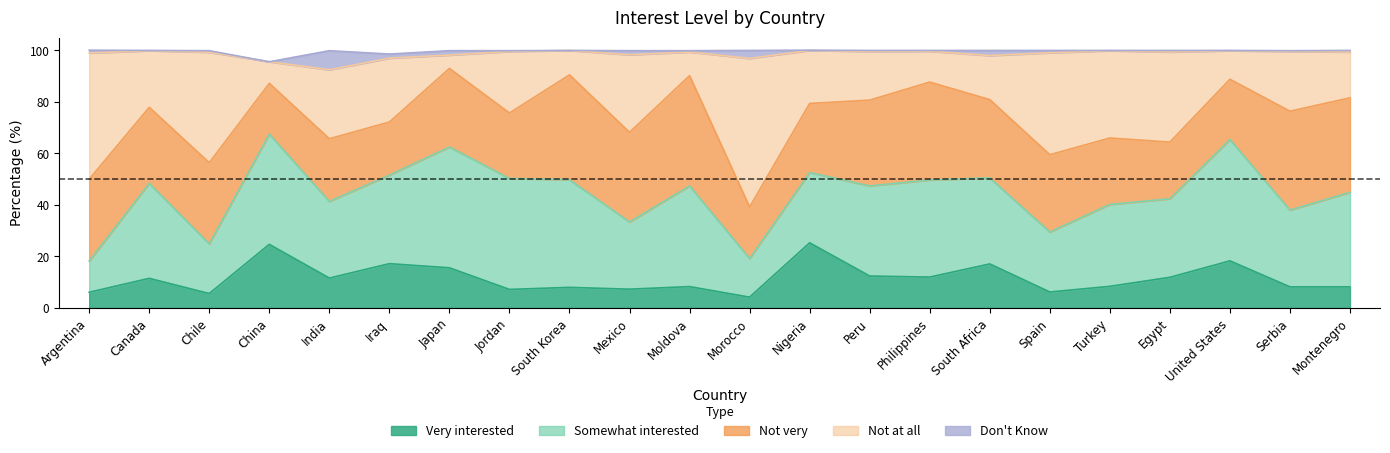

What is the difference between the maximum and second lowest values in the Somewhat interested series?

32.1